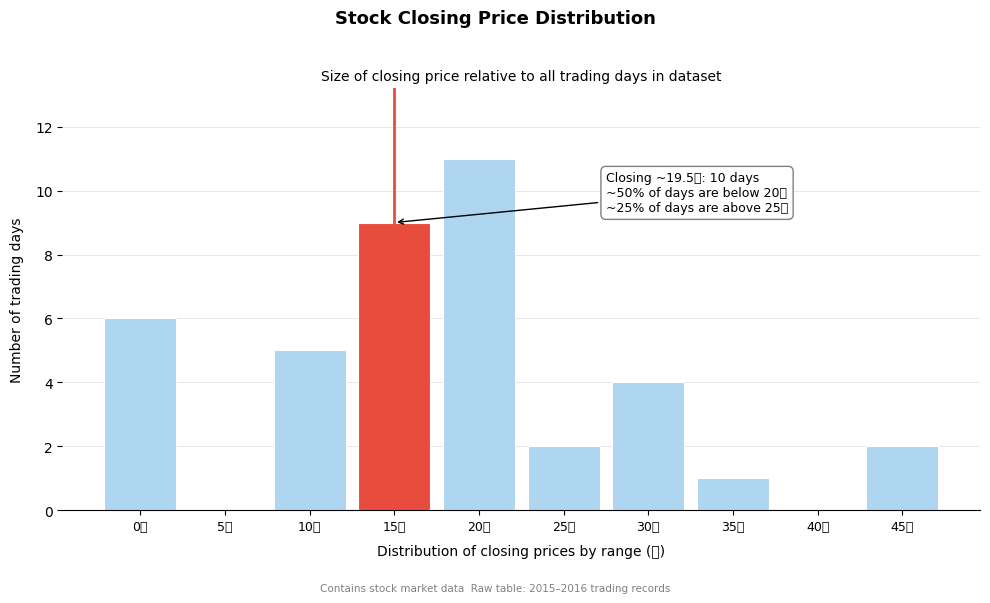

Reading left to right, transcribe all the data shown in this chart.

0元=6	5元=0	10元=5	15元=9	20元=11	25元=2	30元=4	35元=1	40元=0	45元=2